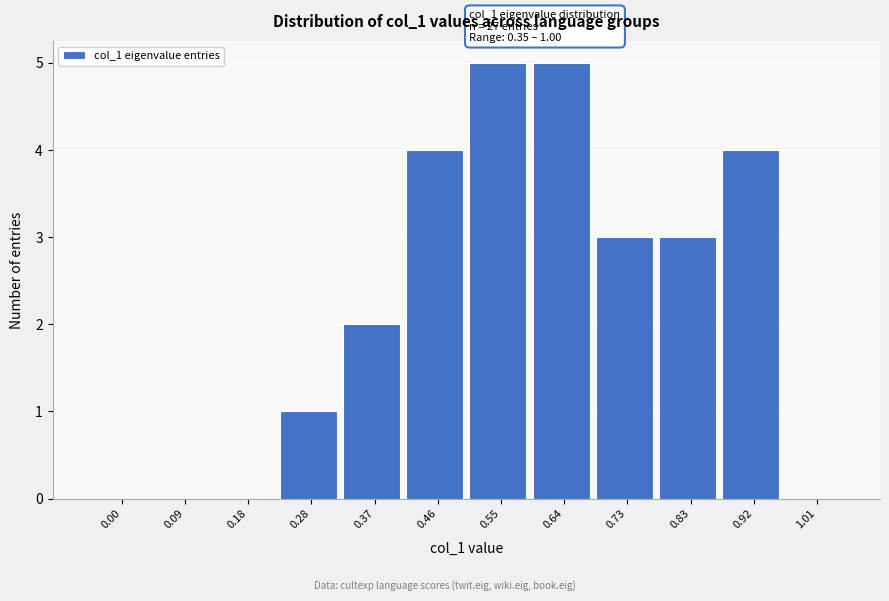

Reading left to right, what are all the values shown in this chart?

0.00=0	0.09=0	0.18=0	0.28=1	0.37=2	0.46=4	0.55=5	0.64=5	0.73=3	0.83=3	0.92=4	1.01=0